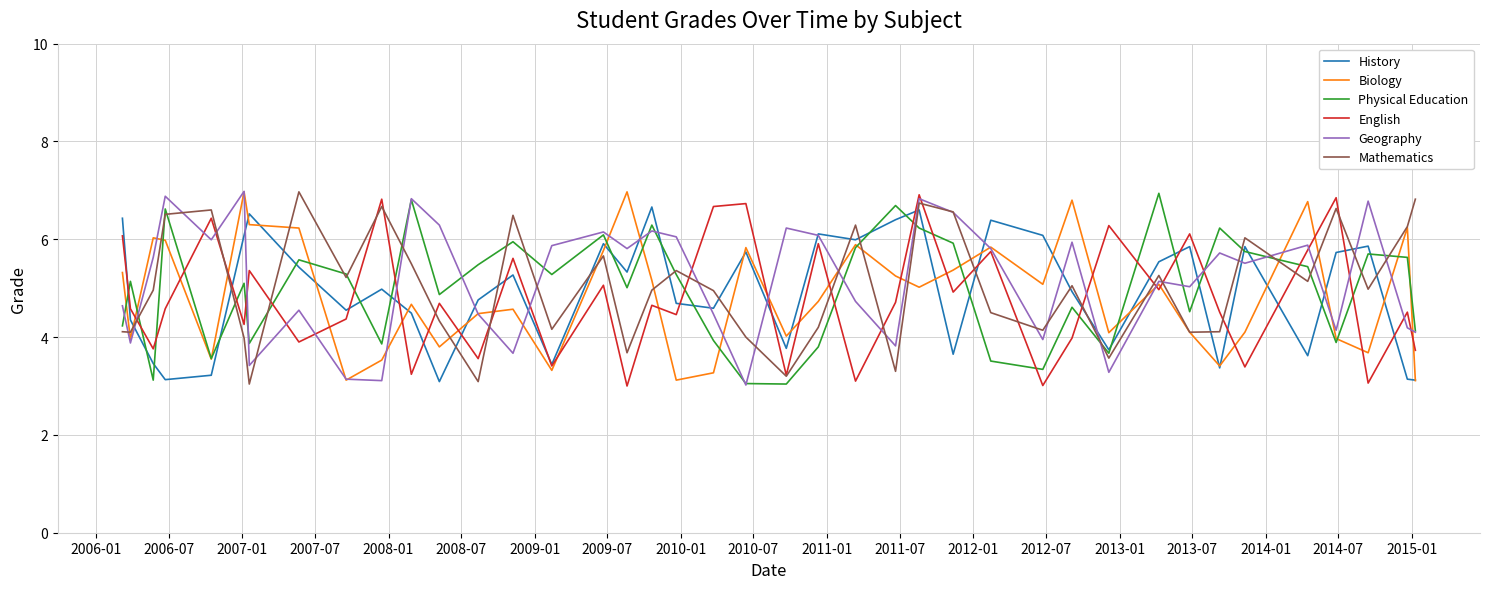

What is the minimum value for Physical Education?

3.0